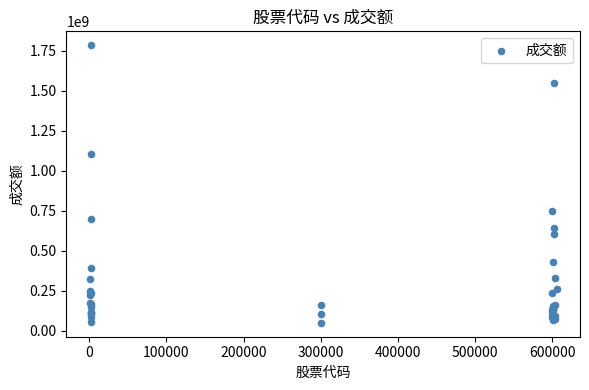

What Y value in the scatter plot is closest to 918260461?

751717175